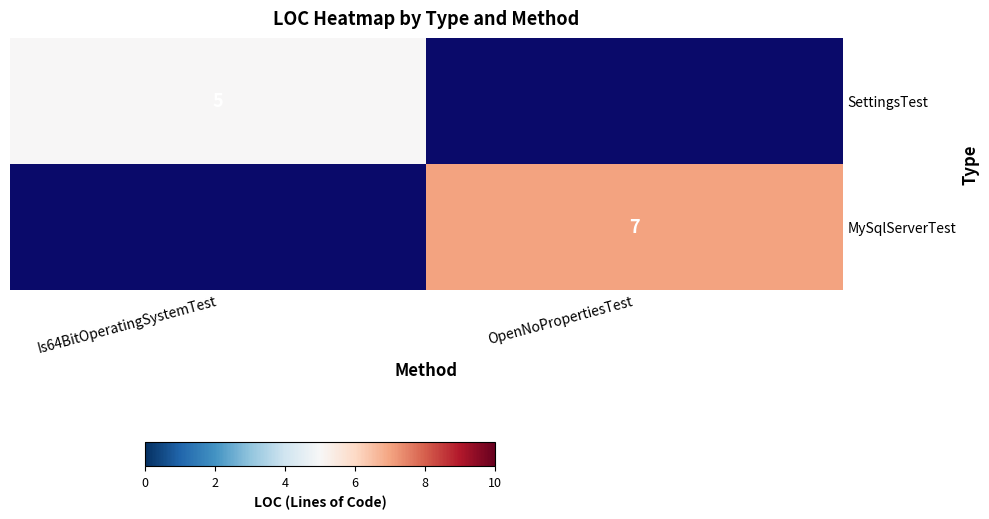

Between OpenNoPropertiesTest and Is64BitOperatingSystemTest, which is larger?

Is64BitOperatingSystemTest